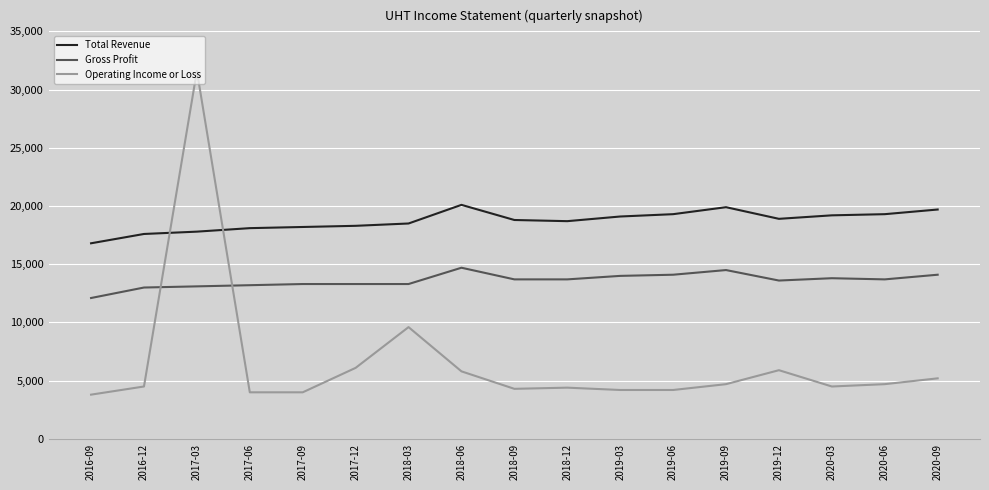

What is the lowest value of the Operating Income or Loss series?

3800